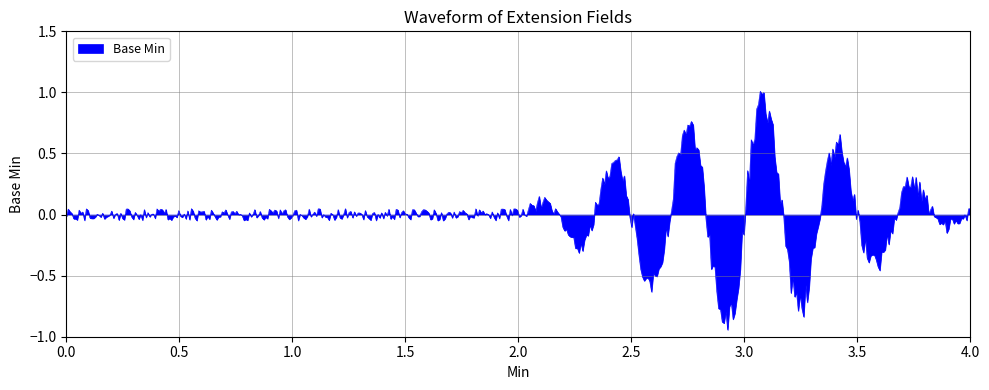

True or false: there are more than 2 points higher than both neighbors.

True